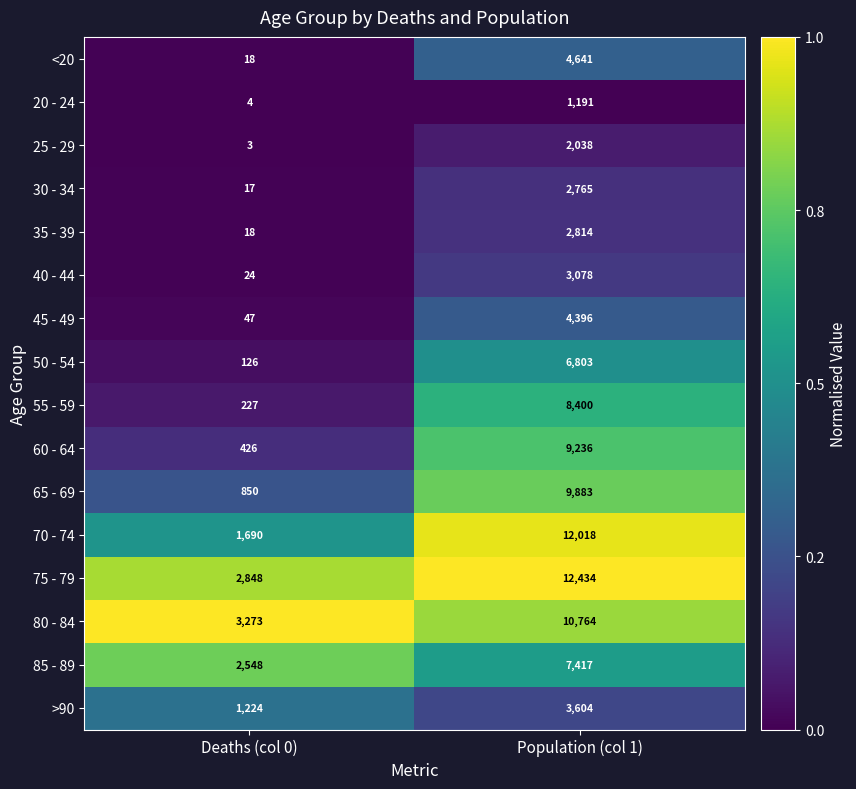

Where is 25 - 29 nearest to the value 1020?

Deaths (col 0)